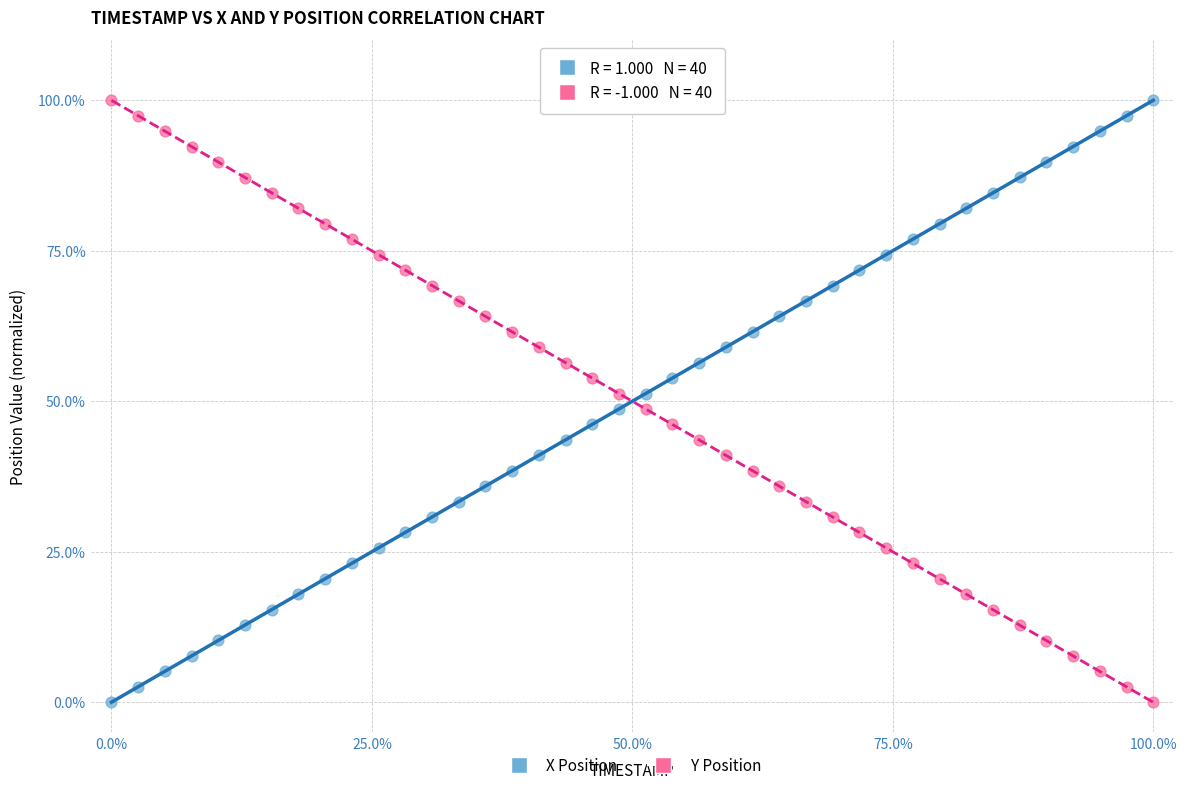

Across all data points, what is the range of Y values (max minus min)?

100.0